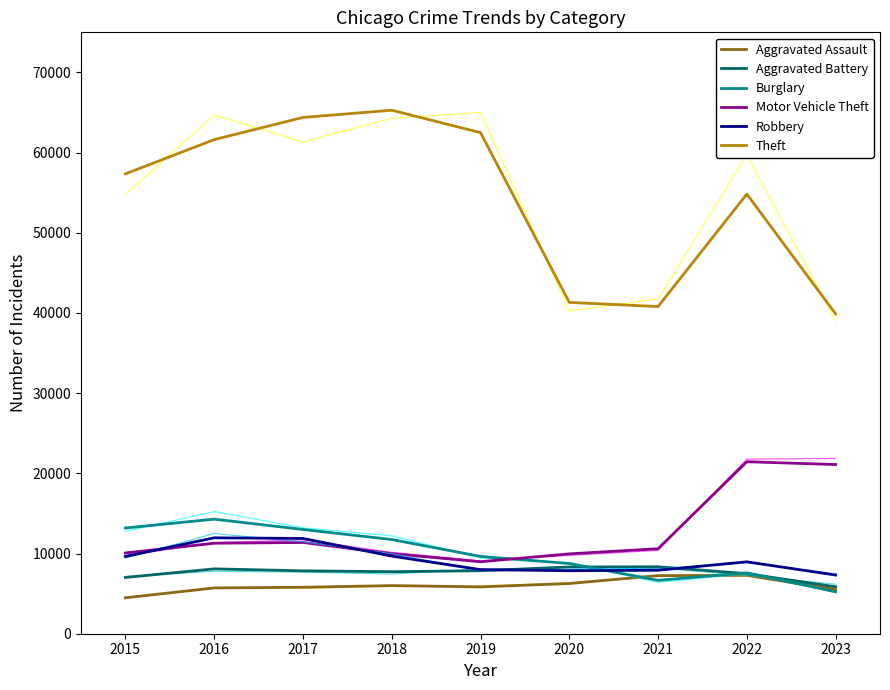

Which series has the largest total across all categories?

Theft